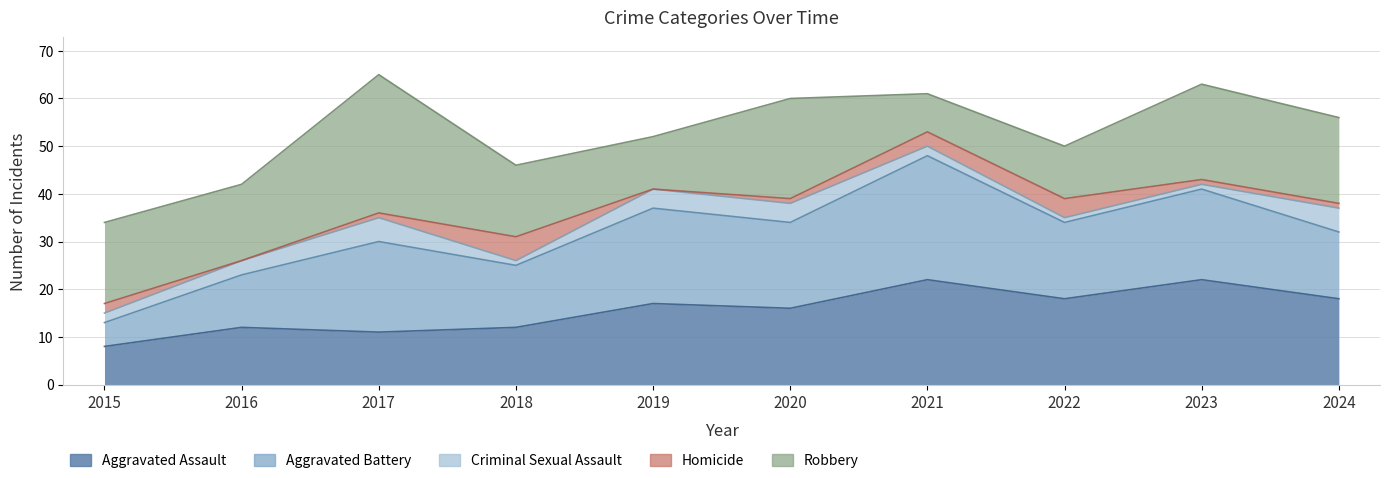

Is the value of Robbery at 2023 greater than the value of Homicide at 2019?

Yes